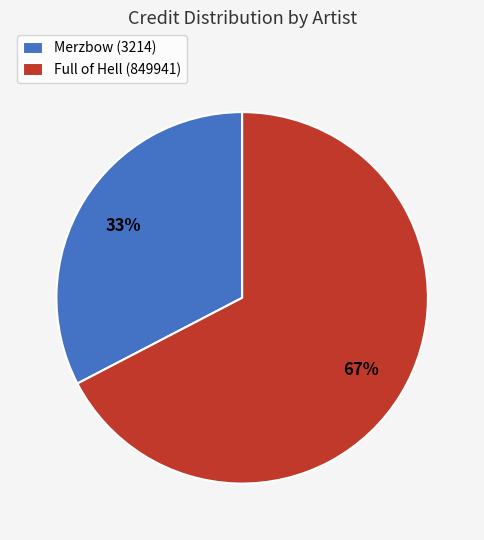

Rank the categories by value from highest to lowest.

Full of Hell (849941), Merzbow (3214)